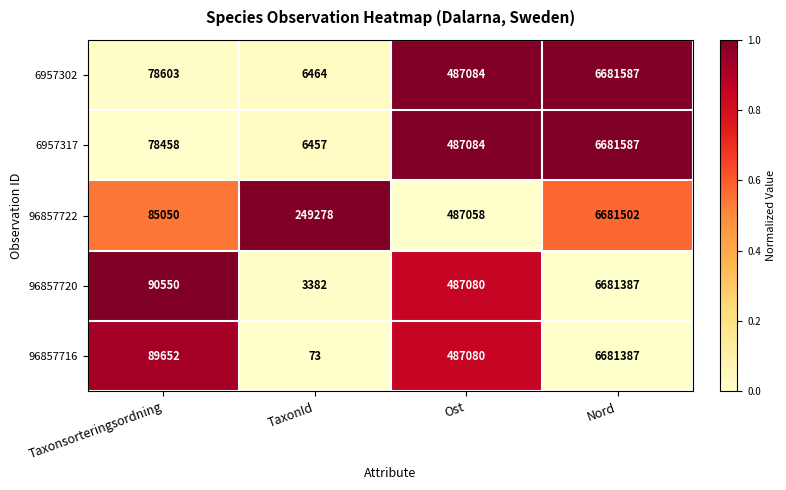

The 6957317 series shows 78458 at Taxonsorteringsordning. True or false?

True